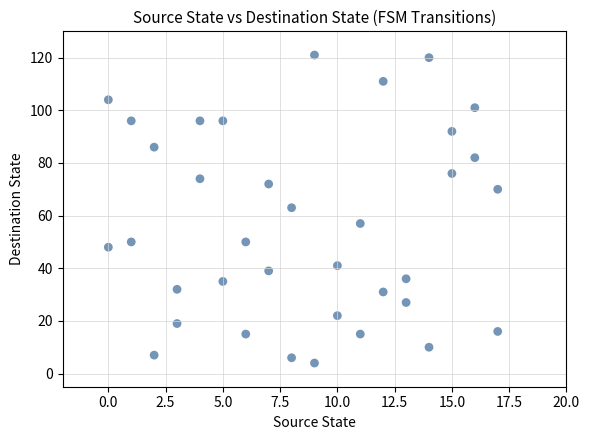

What is the range of Y values (max minus min)?

117